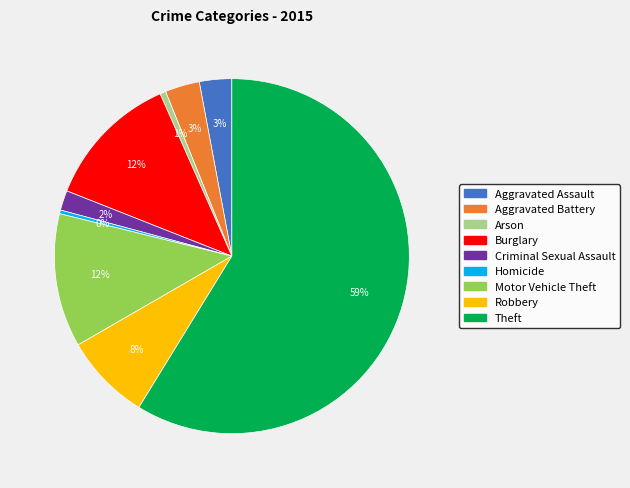

Between Homicide and Burglary, which is larger?

Burglary